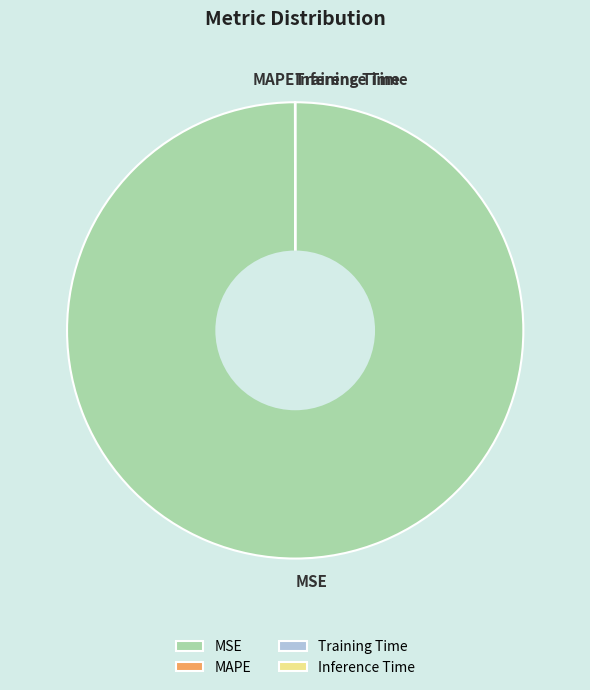

Which category accounts for the majority?

MSE